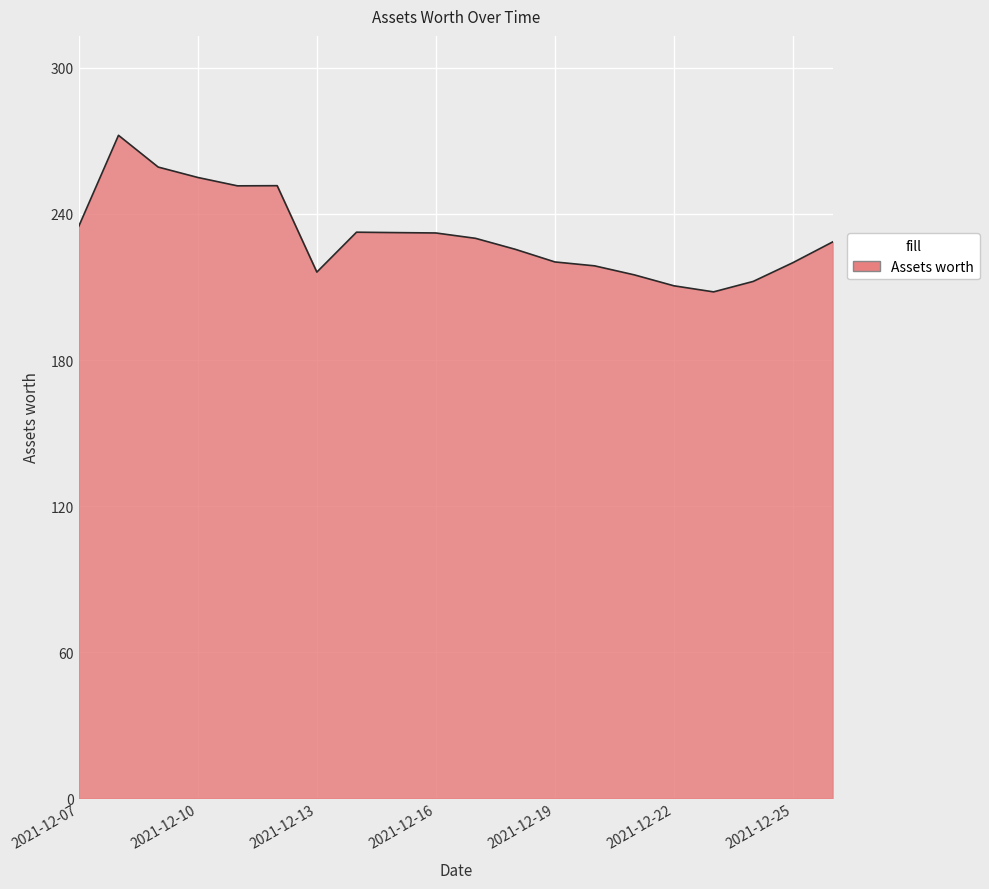

What is the smallest value displayed?

208.0